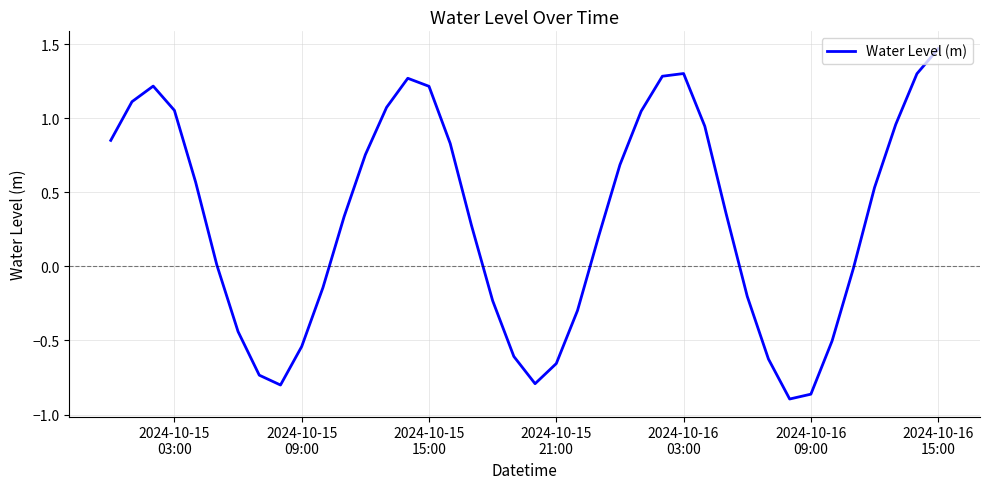

What is the difference between the maximum and minimum values?

2.4